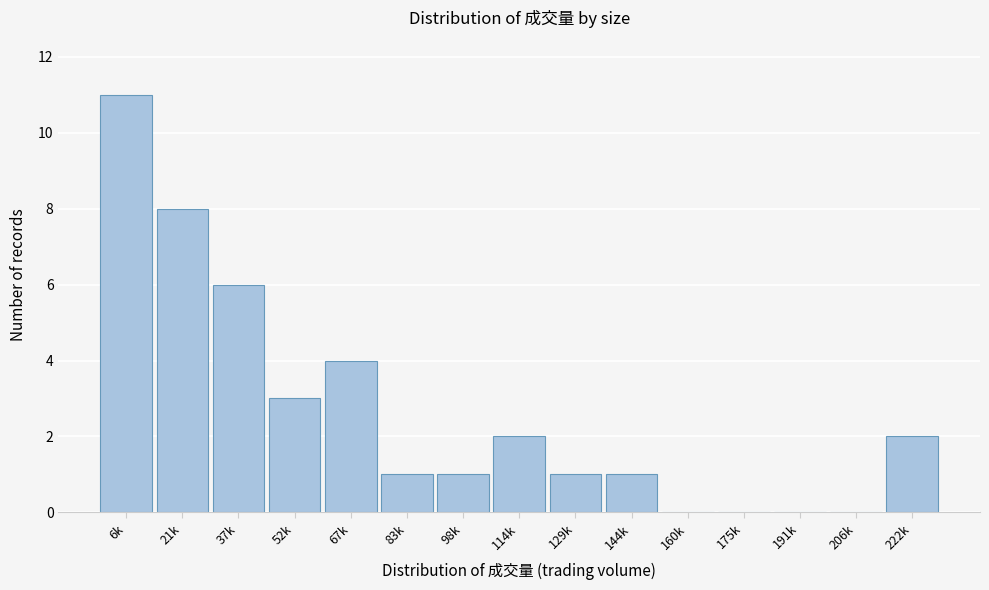

Reading left to right, what are all the values shown in this chart?

6k=11	21k=8	37k=6	52k=3	67k=4	83k=1	98k=1	114k=2	129k=1	144k=1	160k=0	175k=0	191k=0	206k=0	222k=2